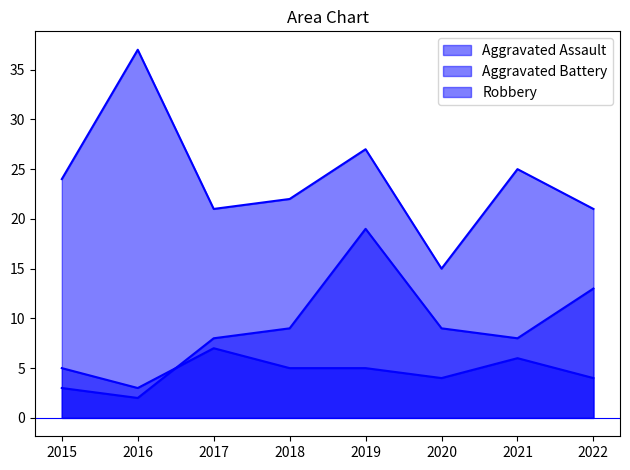

At how many categories does at least one series exceed 13?

8